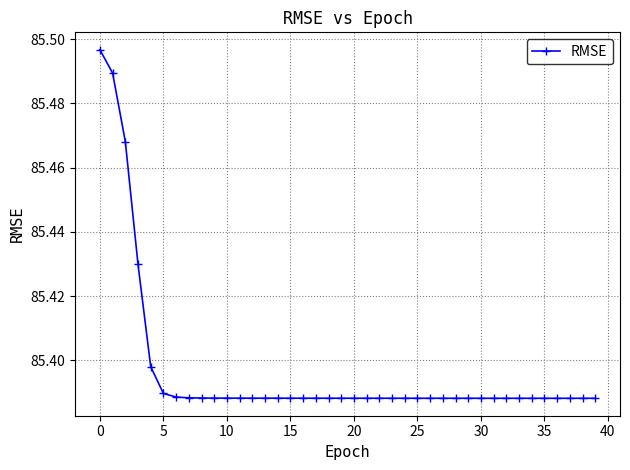

How many lines are shown in the chart?

1